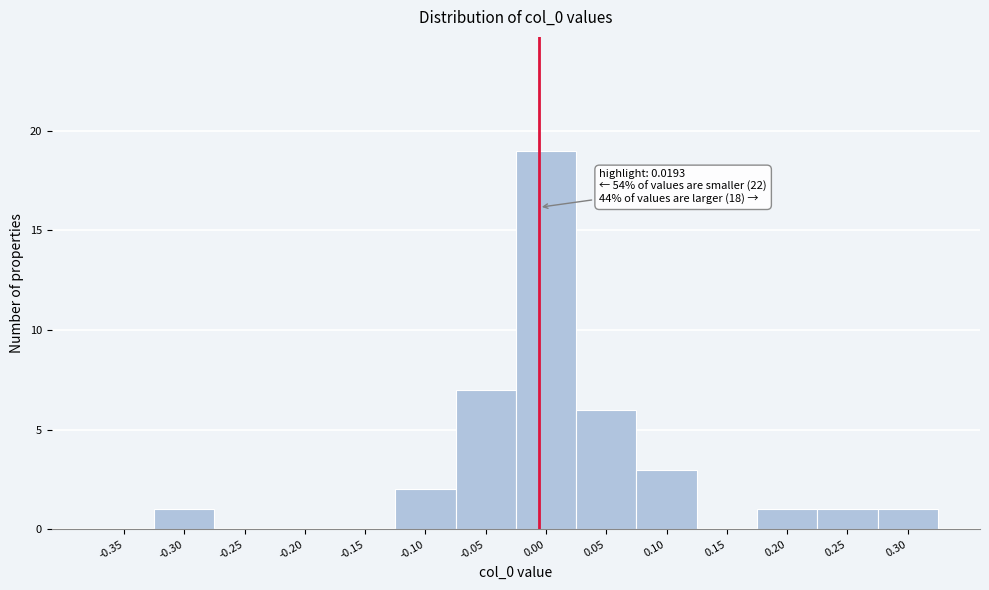

Reading right to left, extract all data points from this chart.

0.30=1	0.25=1	0.20=1	0.15=0	0.10=3	0.05=6	0.00=19	-0.05=7	-0.10=2	-0.15=0	-0.20=0	-0.25=0	-0.30=1	-0.35=0